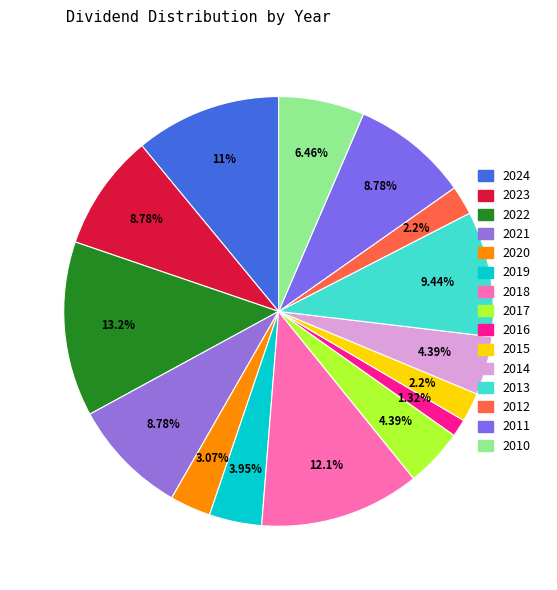

How many slices are in this pie chart?

15